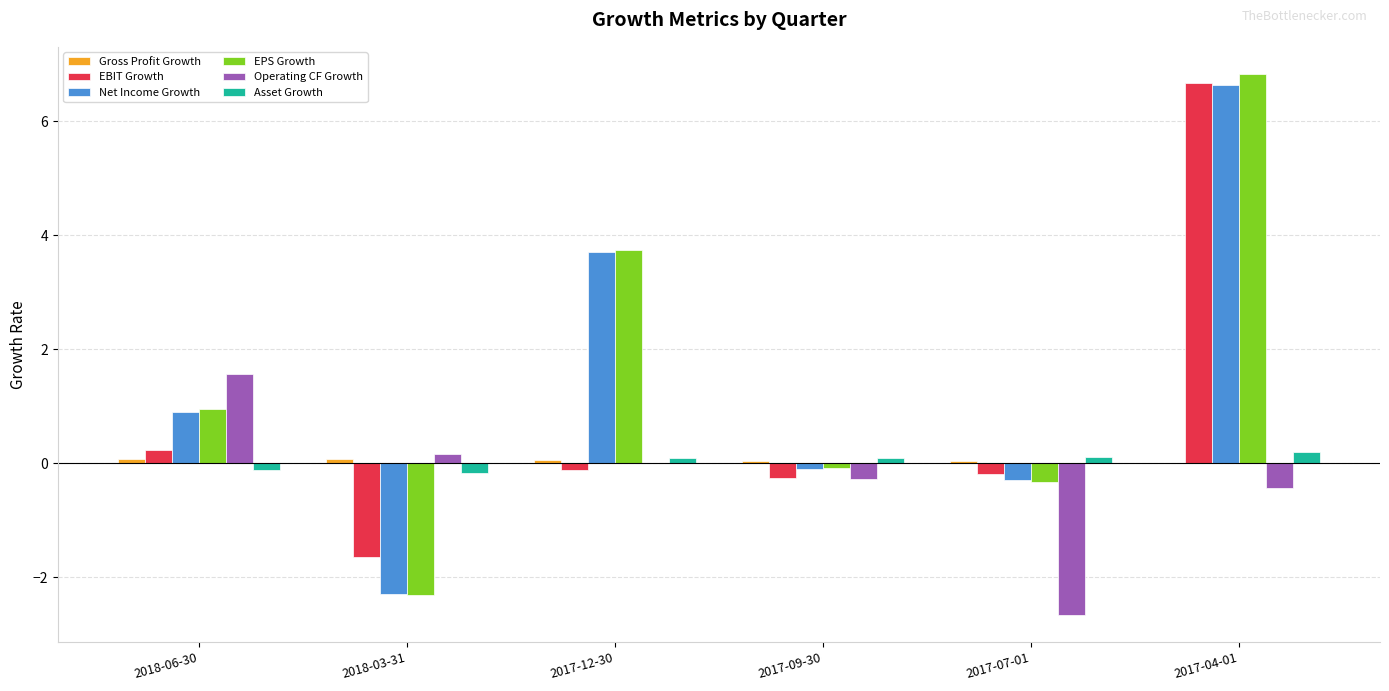

Which category has the highest value across all series?

2017-04-01